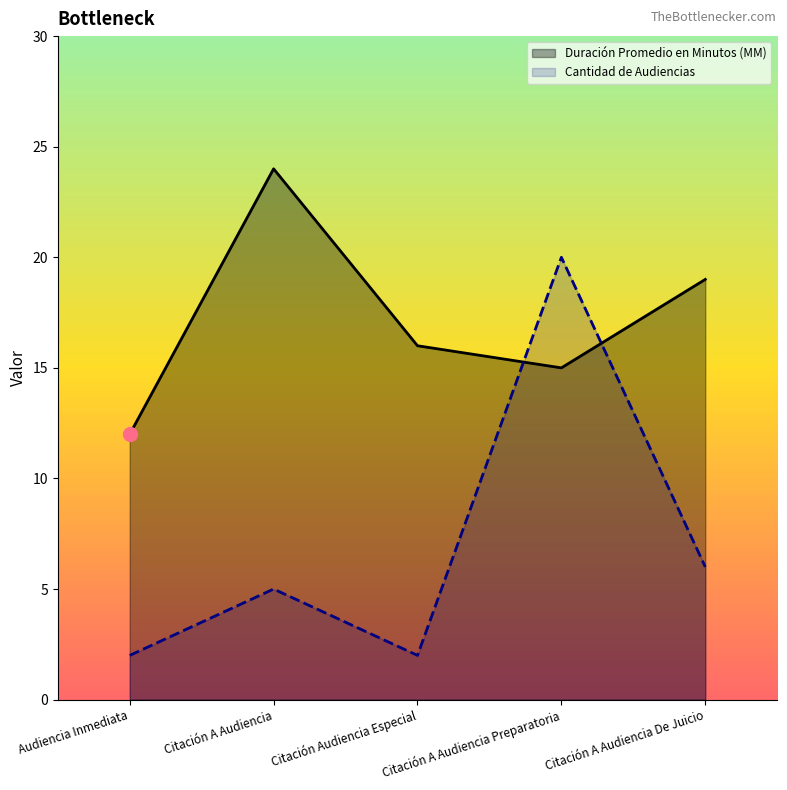

Between Citación A Audiencia and Citación A Audiencia Preparatoria, which series saw the biggest shift?

Cantidad de Audiencias